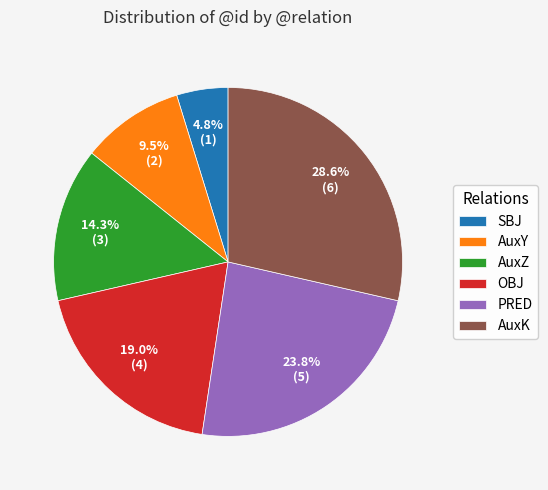

To the nearest percent, what is the combined percentage of SBJ and AuxY?

14%